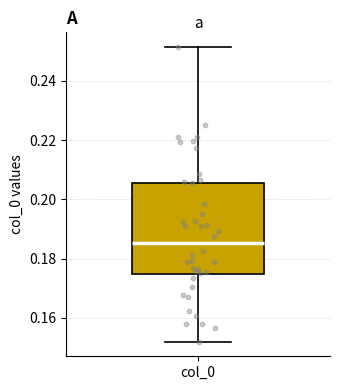

Transcribe this box plot: give where the median line is, the range the box spans, and where the two whiskers end, as read against the y-axis. The values are not printed on the chart, so give them approximately, as read against the axis.

median 0.186, box 0.174 to 0.206, whiskers 0.152 to 0.252